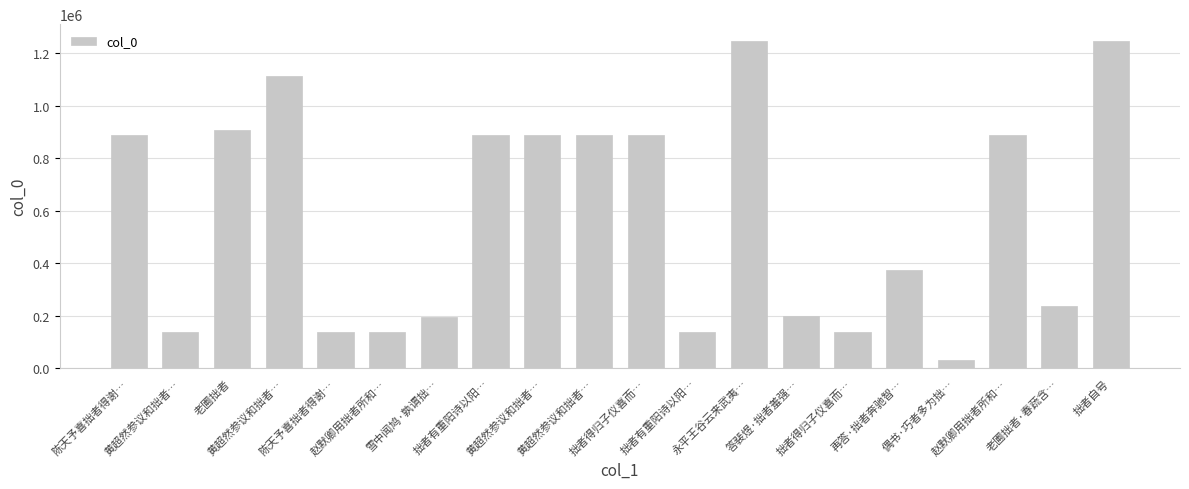

Count the number of categories in the chart.

20